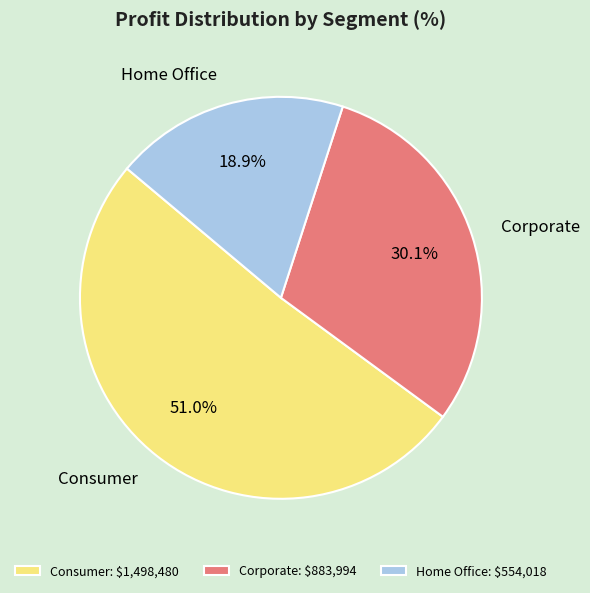

Which has a higher value, Home Office or Consumer?

Consumer